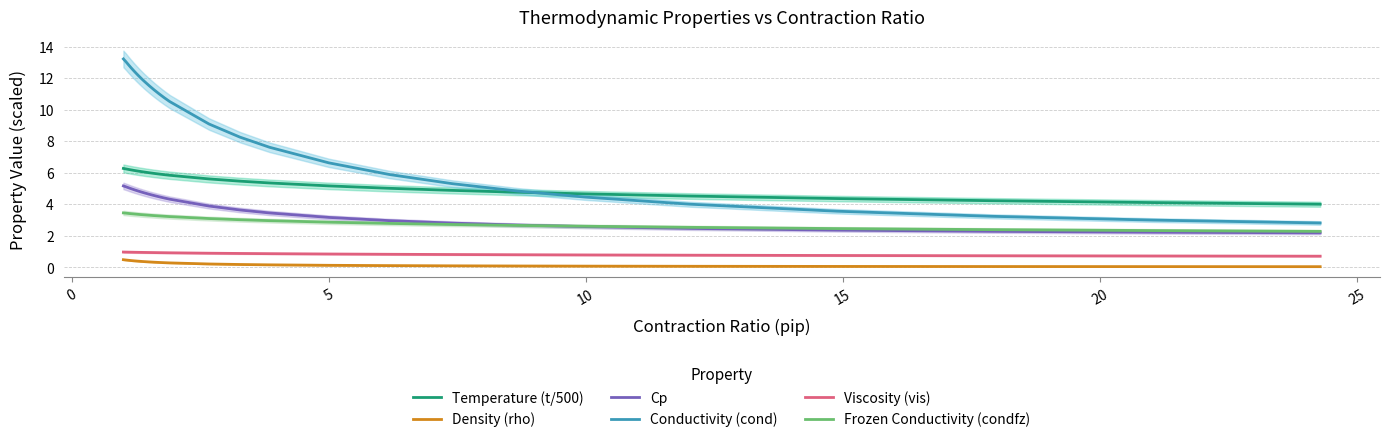

True or false: Density (rho) and Temperature (t/500) cross at least once.

False